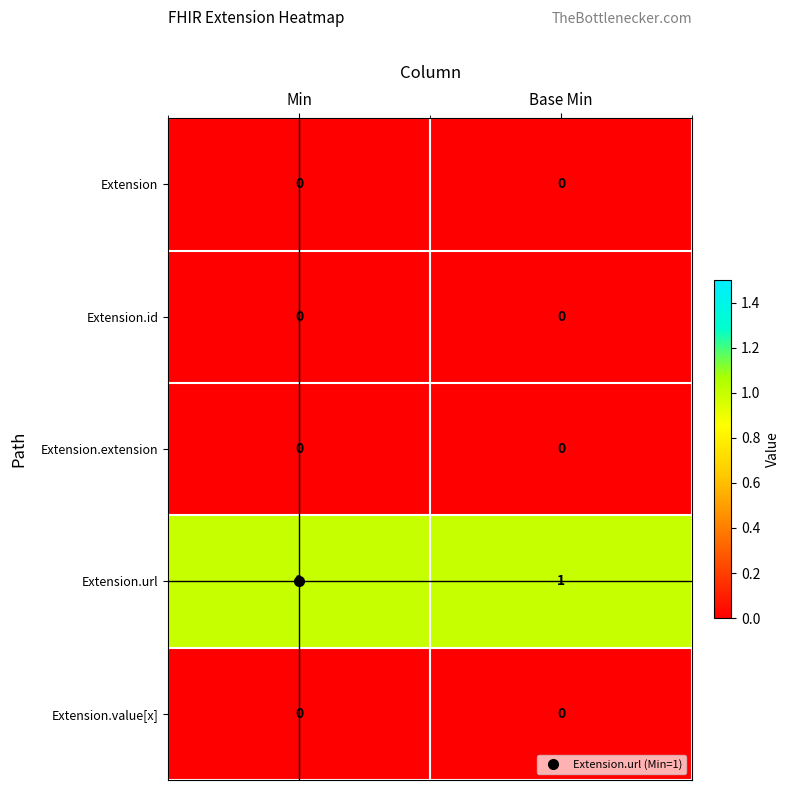

Which series has the largest total across all categories?

Extension.url